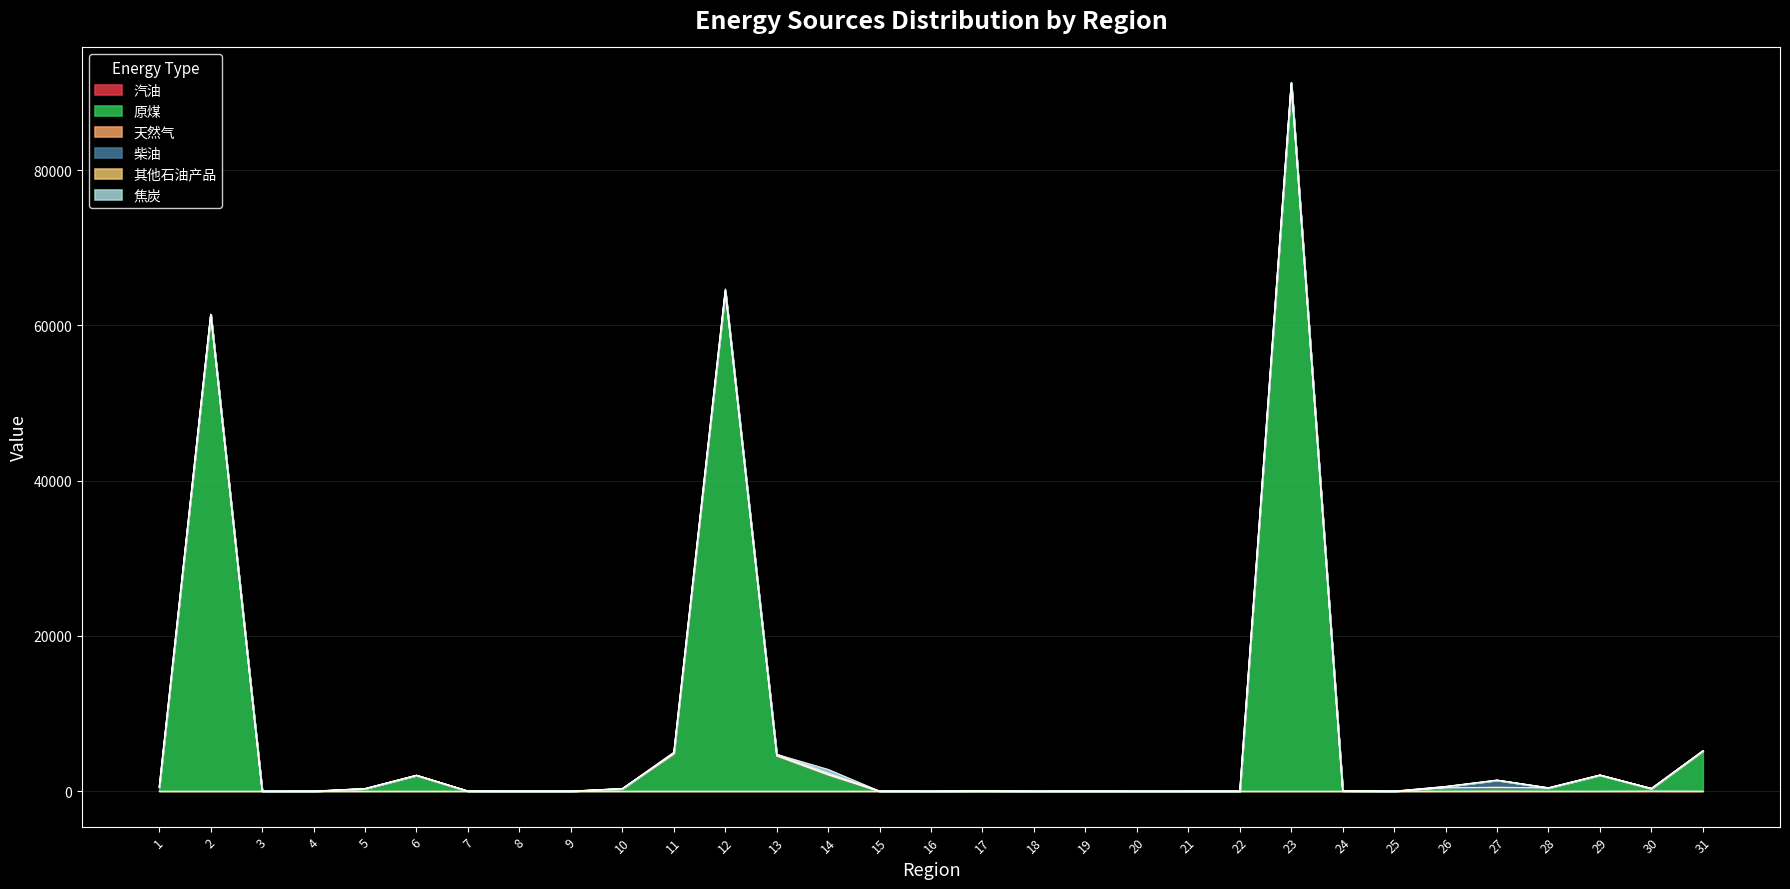

Which series ends up on top after the final intersection of 天然气 and 汽油?

汽油